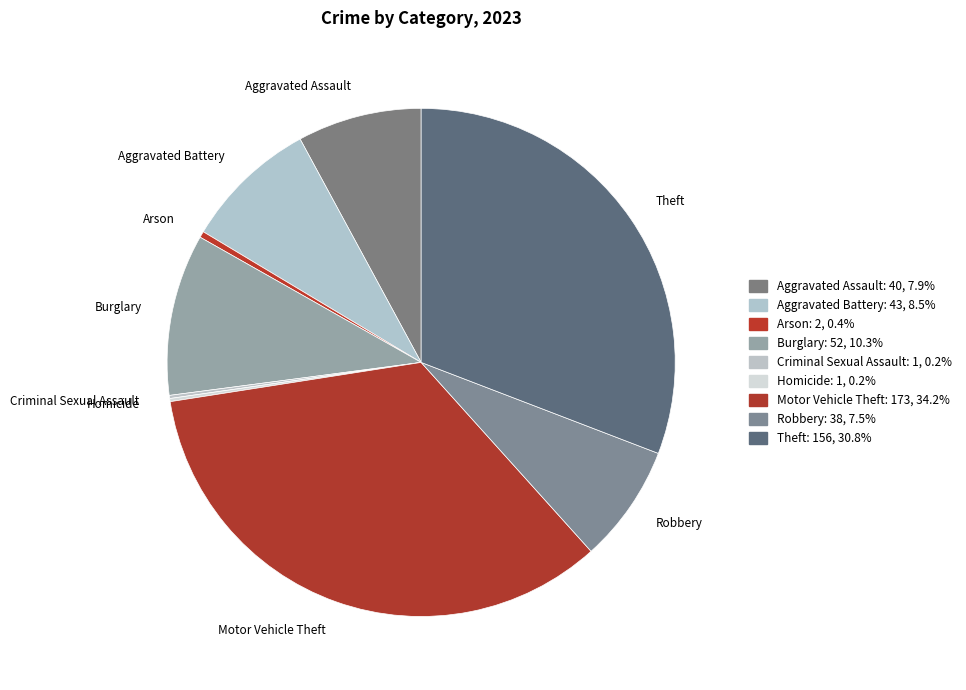

Do Arson and Burglary together represent more than half of the pie?

No